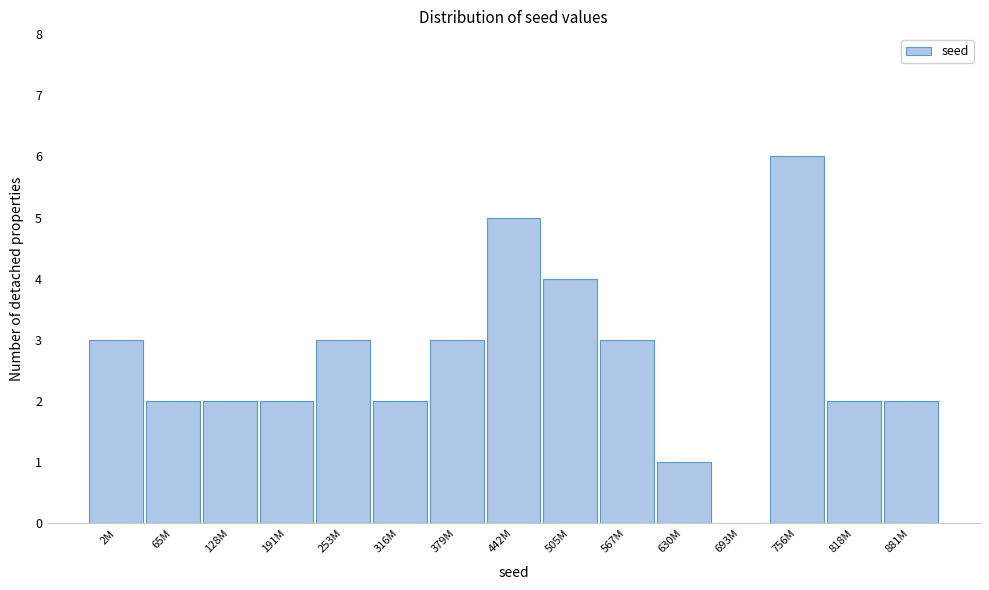

Reading left to right, list all the values displayed in this chart.

2M=3	65M=2	128M=2	191M=2	253M=3	316M=2	379M=3	442M=5	505M=4	567M=3	630M=1	693M=0	756M=6	818M=2	881M=2